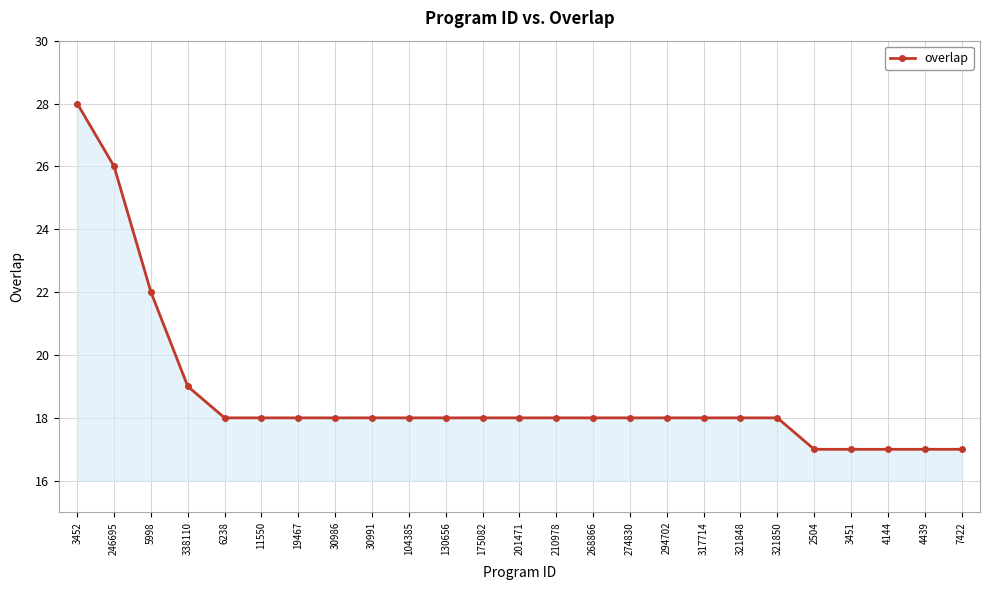

Which category has the highest value across all series?

3452